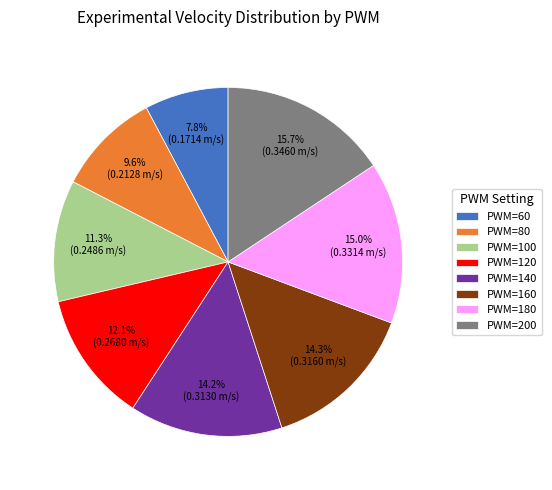

What percentage is the PWM=80 slice, to the nearest percent?

10%